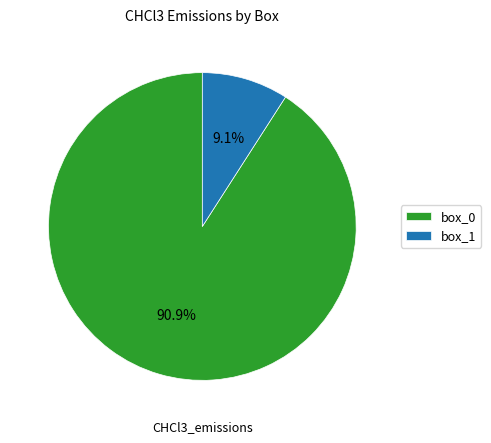

Between box_1 and box_0, which is larger?

box_0